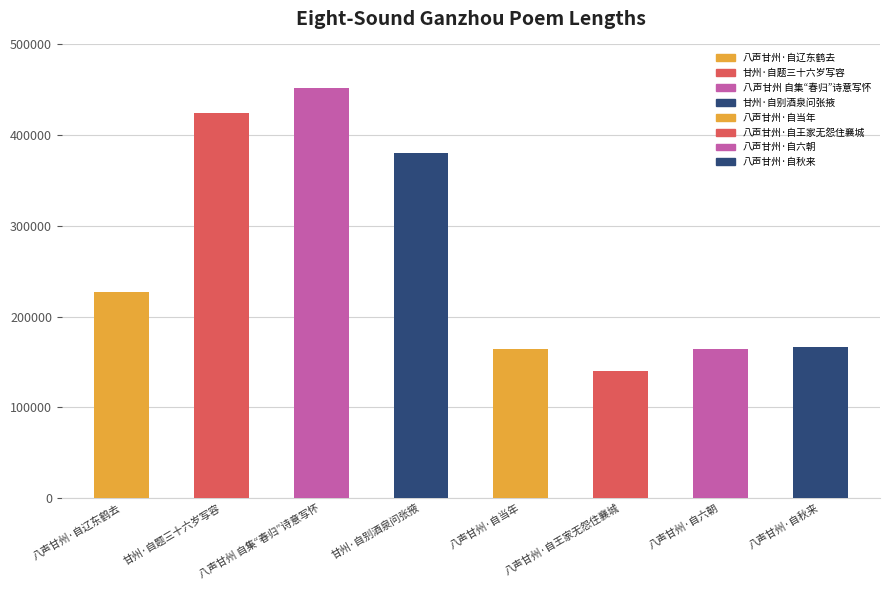

How many data points are less than 226889?

4